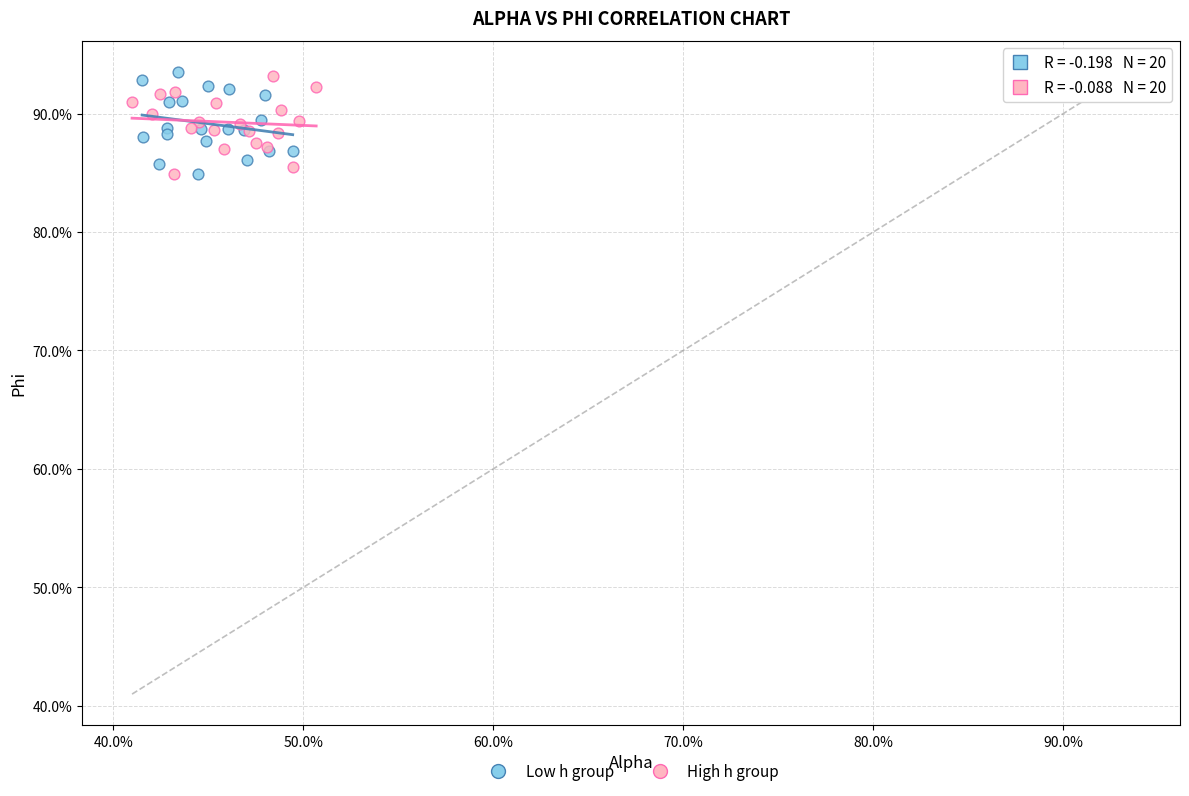

What are all the series names shown in the legend?

Low h group, High h group